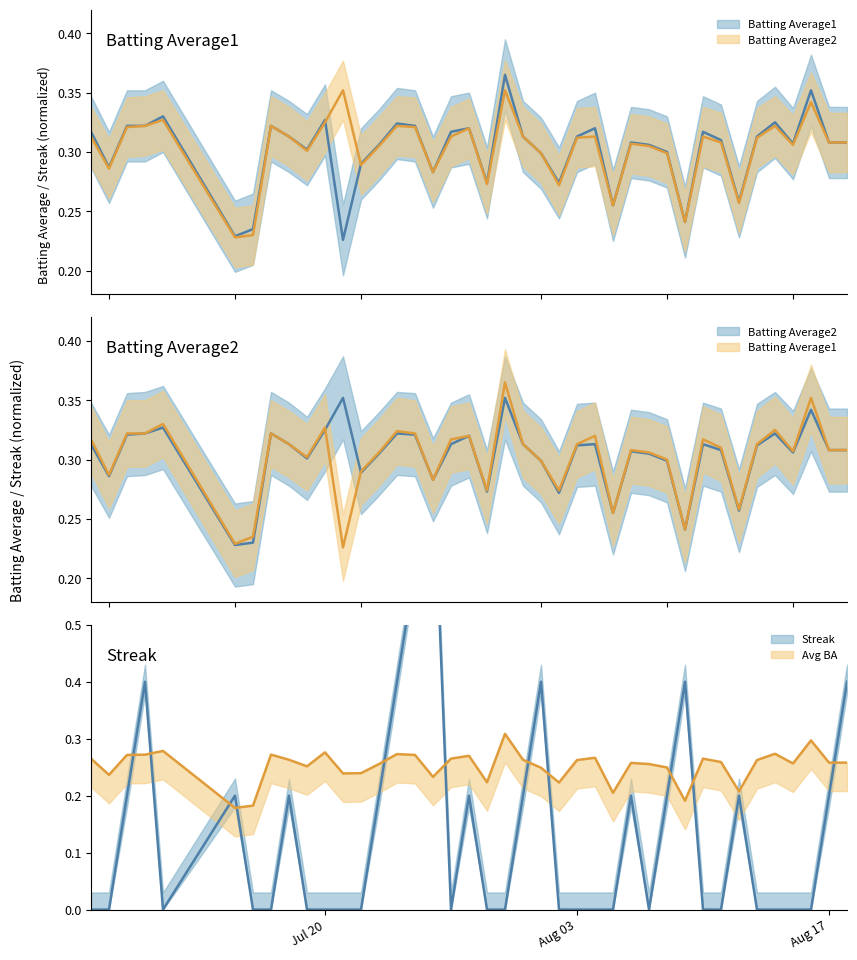

How many lines are shown in the chart?

3